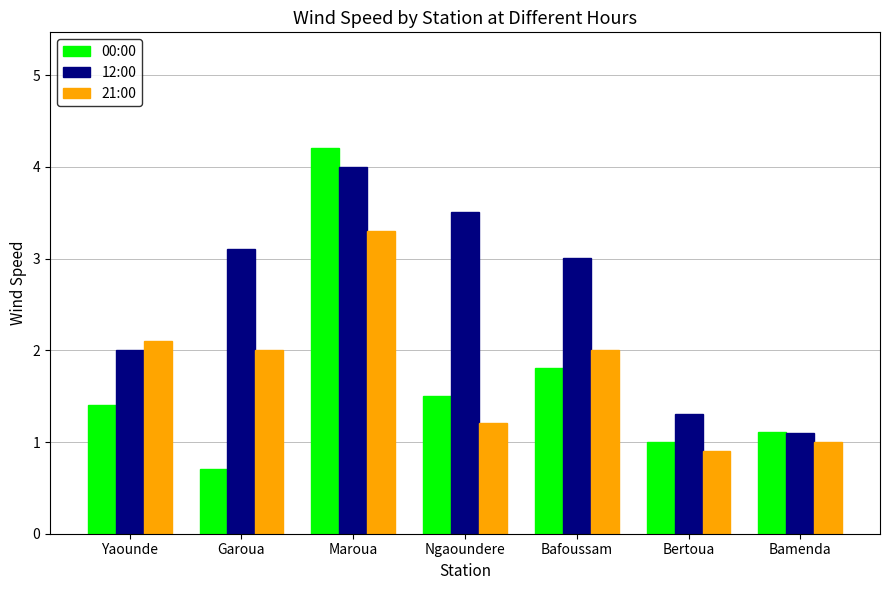

At how many categories does at least one series exceed 1?

7